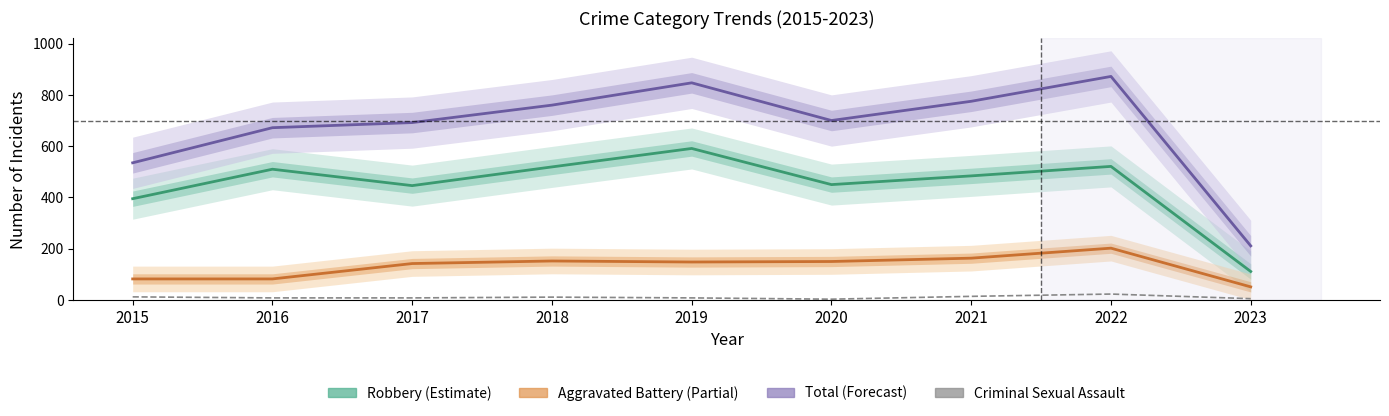

True or false: Robbery and Total intersect in this chart.

False